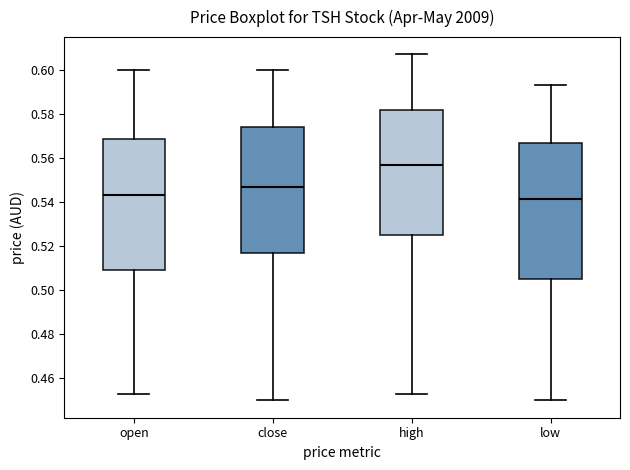

Which box is the tallest, from its lower edge to its upper edge?

low